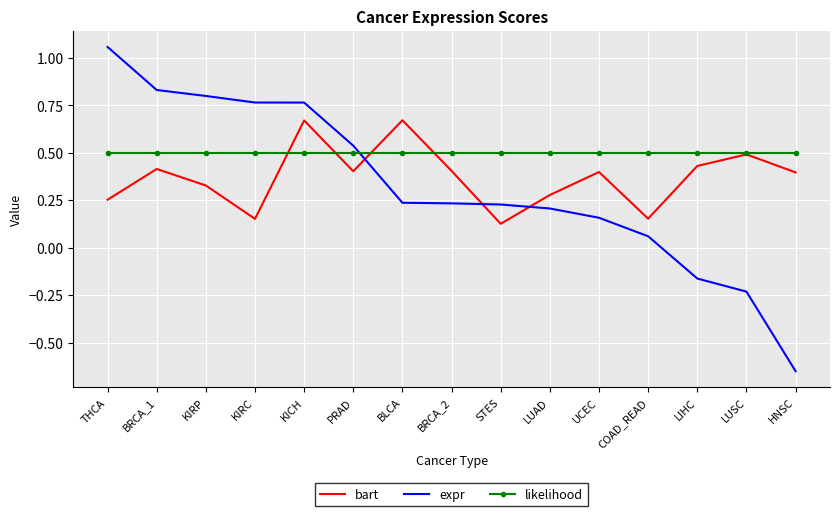

True or false: expr has a value of 0.2 at LUAD.

True